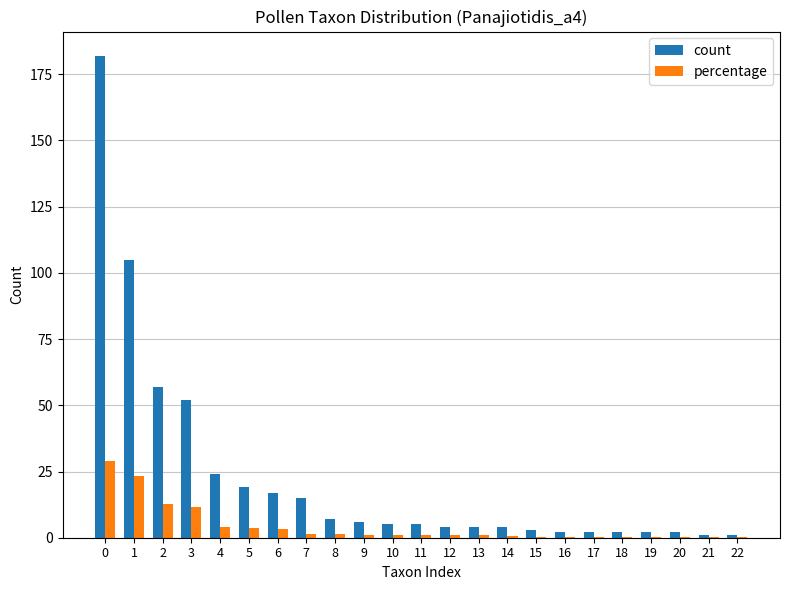

What are all the series names shown in the legend?

count, percentage